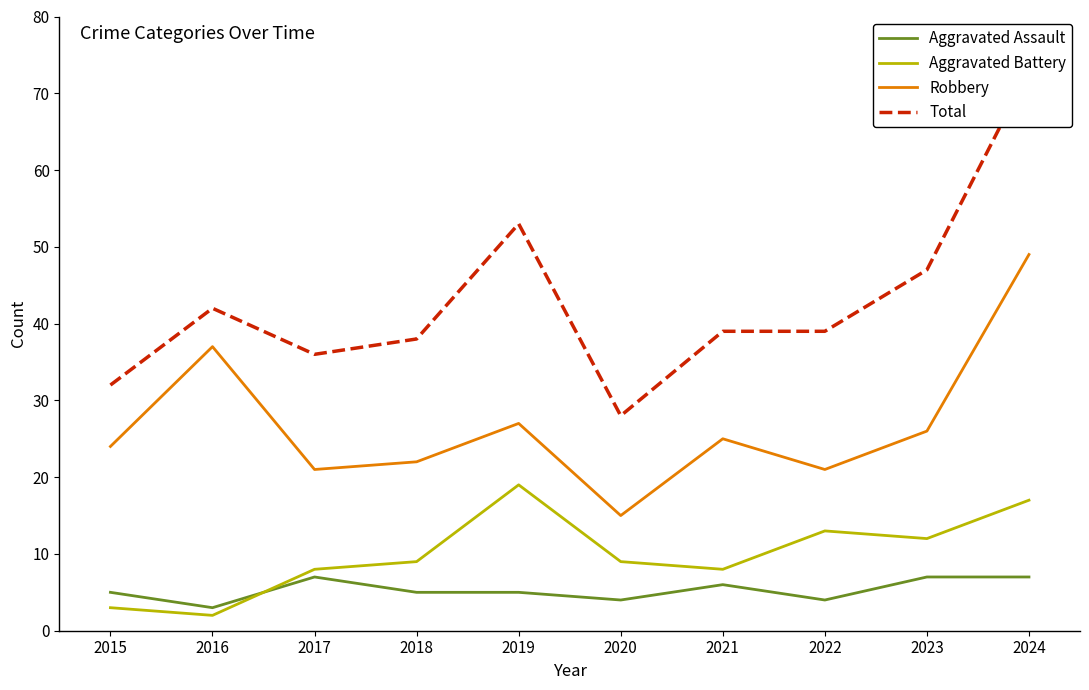

What is the difference between the Robbery values at 2024 and 2020?

34